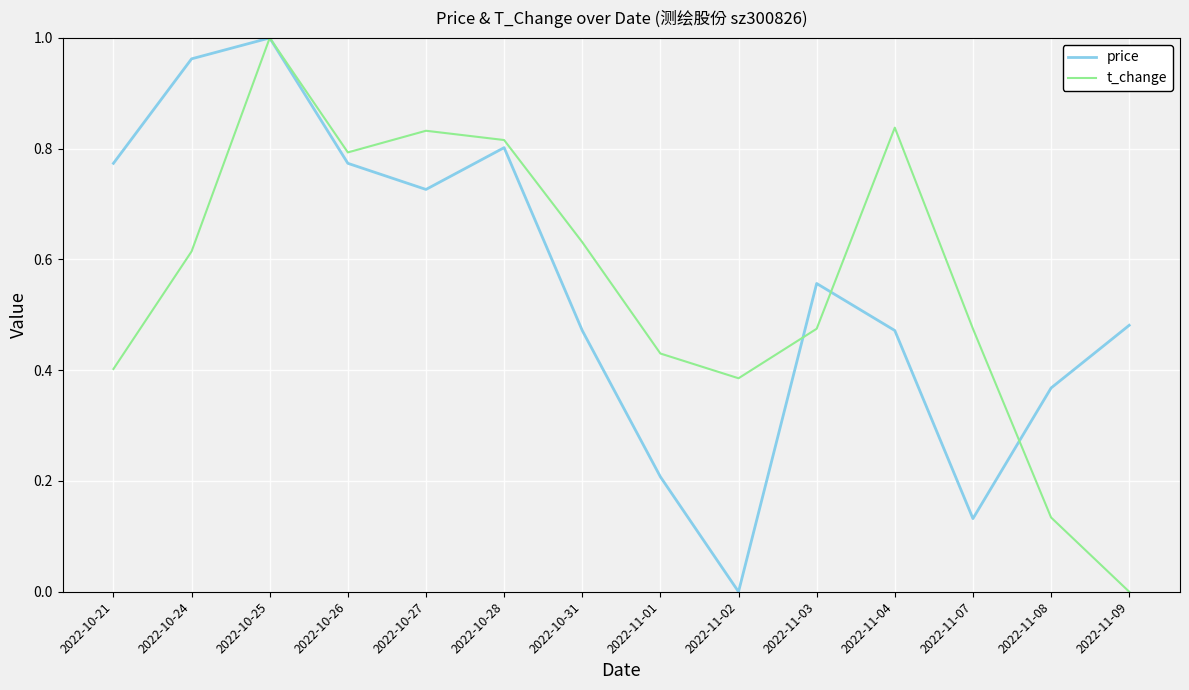

What are all the series names shown in the legend?

price, t_change